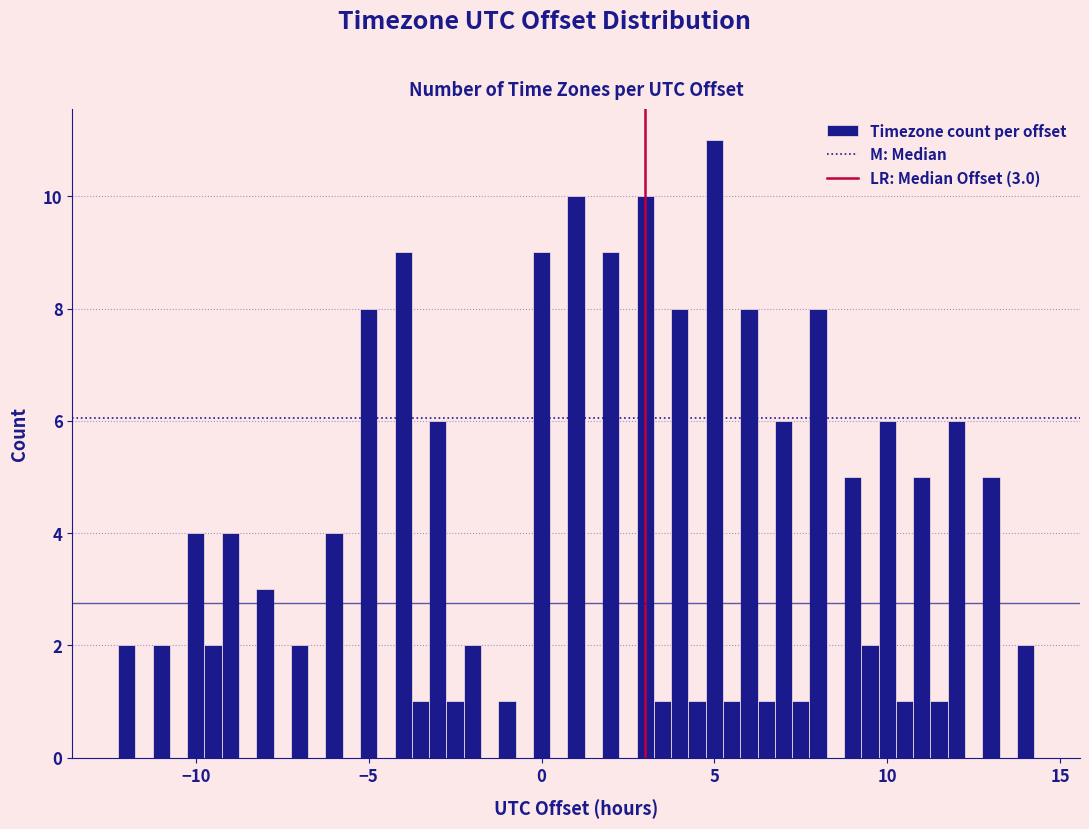

Around what value on the x-axis is the tallest bar? Give the approximate position of its centre, as read against the axis.

5.0